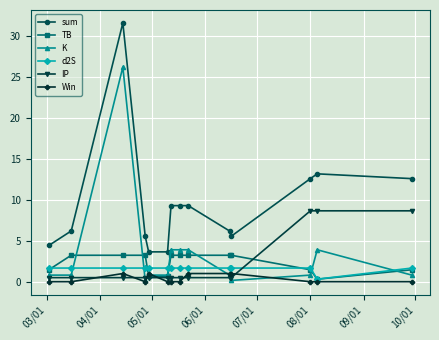

True or false: sum and Win cross at least once.

False